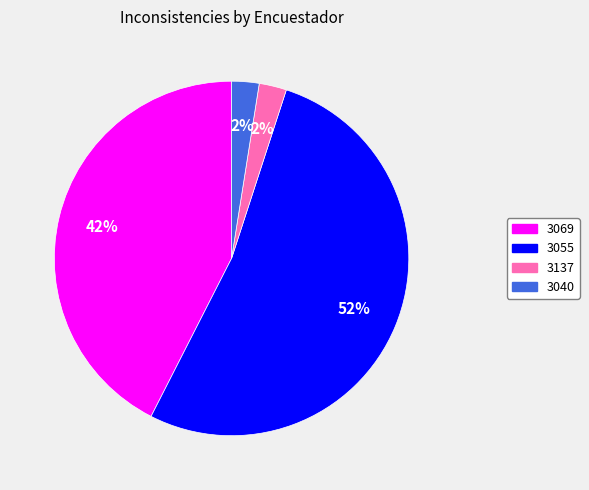

Which category has the biggest portion of the pie?

3055